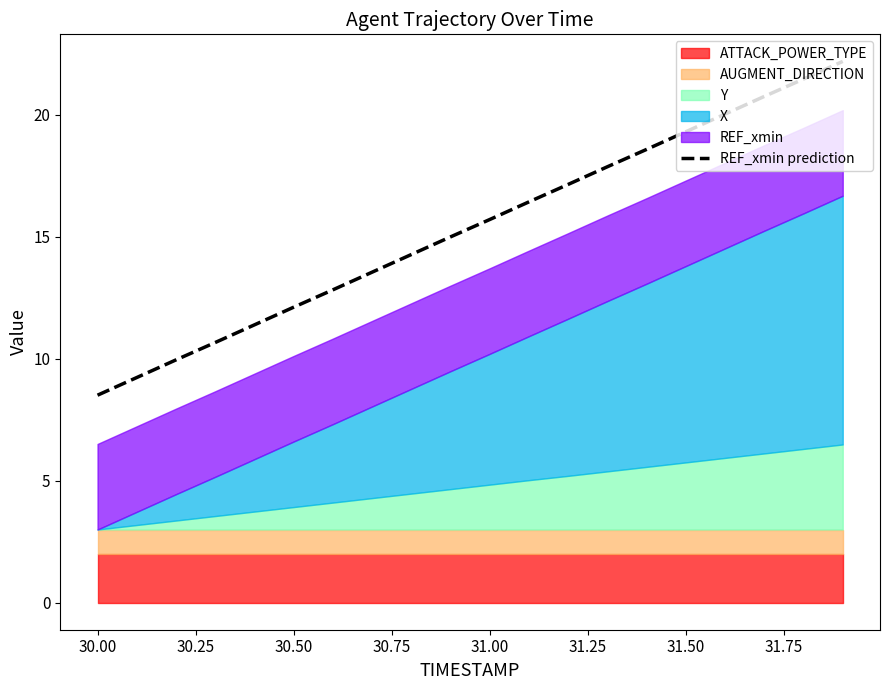

What is the highest value of the REF_xmin prediction series?

22.2